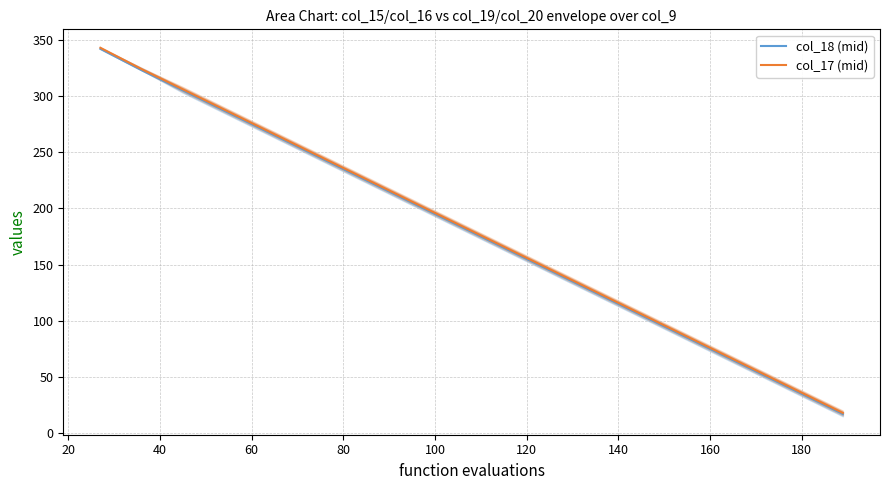

What is the value of the col_18 (mid) point at the 8th from the left?

143